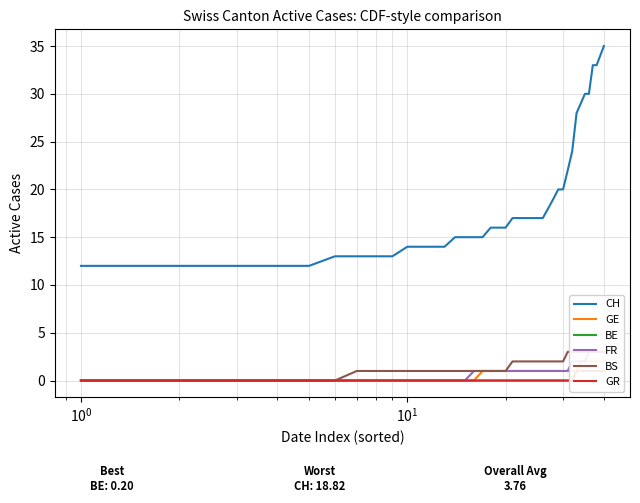

What is the maximum value for CH?

35